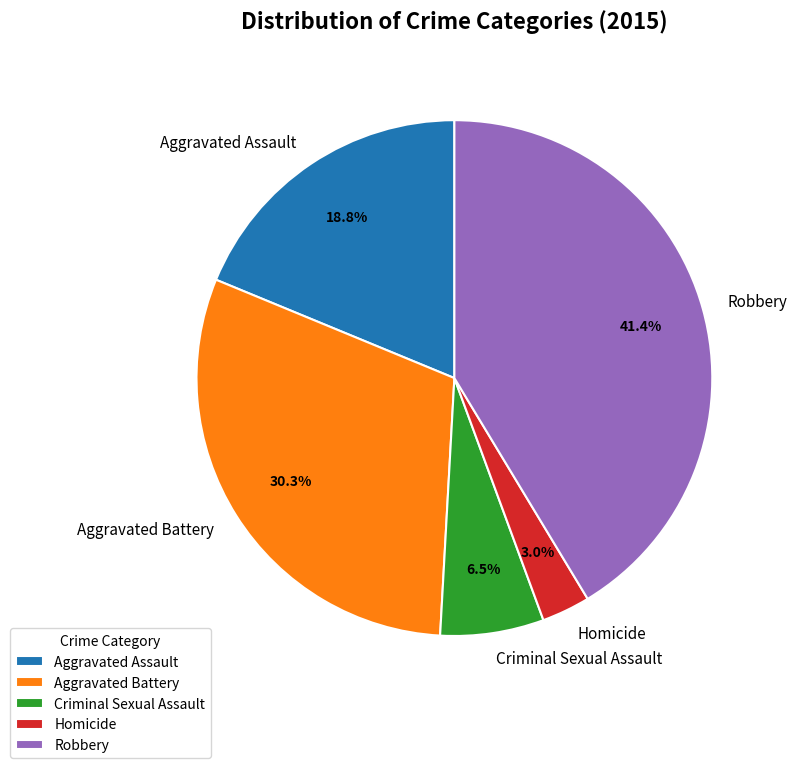

How many slices are in this pie chart?

5